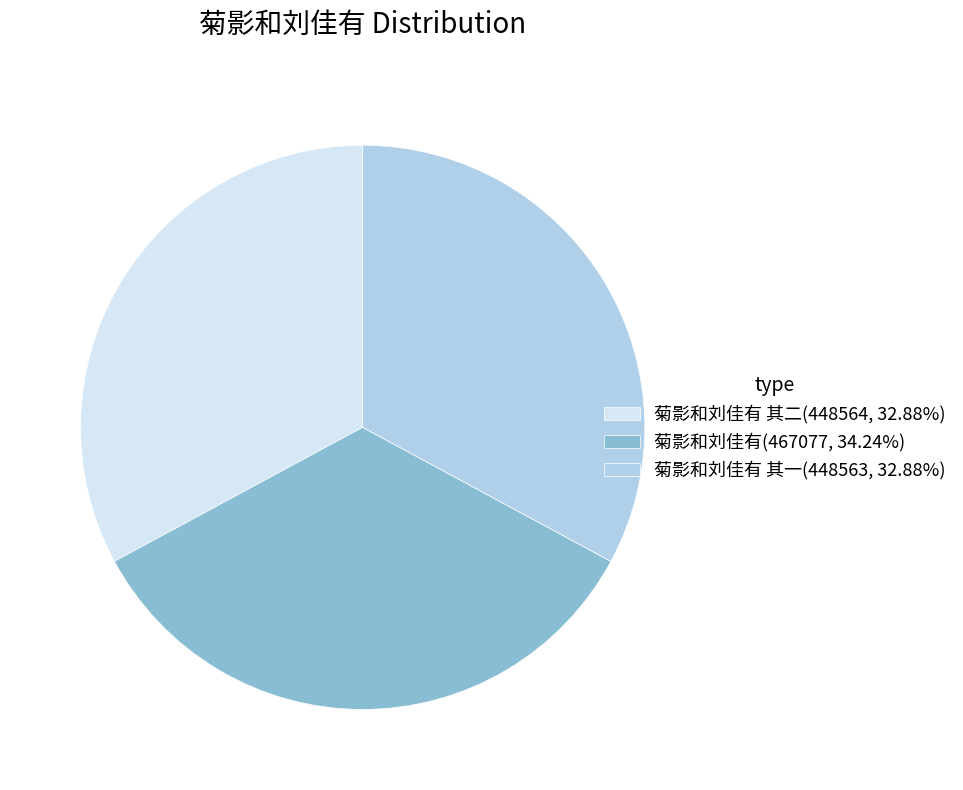

Is the sum of 菊影和刘佳有 其二(448564, 32.88%) and 菊影和刘佳有 其一(448563, 32.88%) greater than half?

Yes